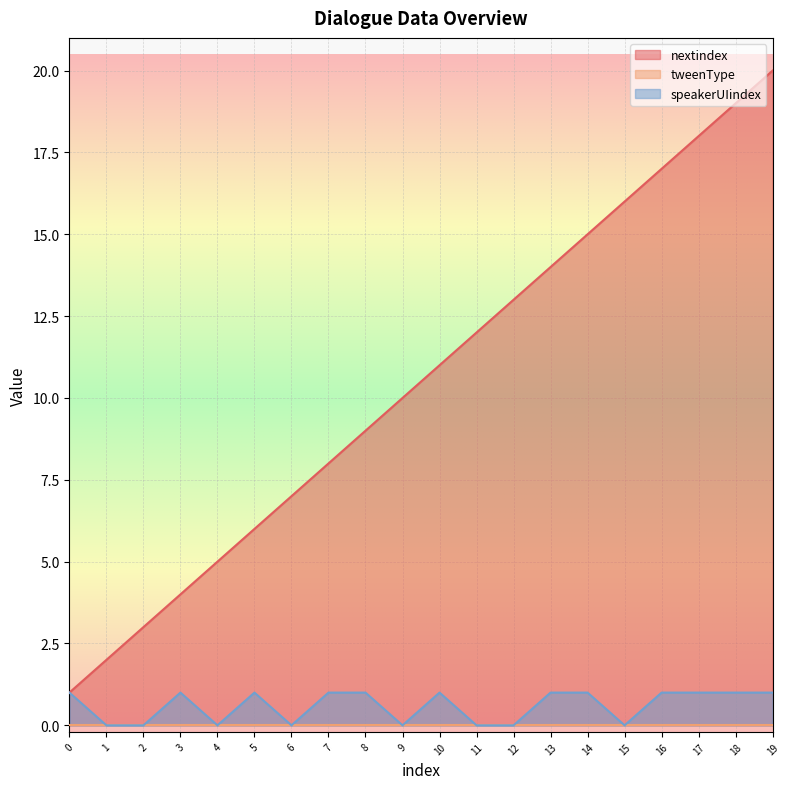

What is the greatest value displayed?

20